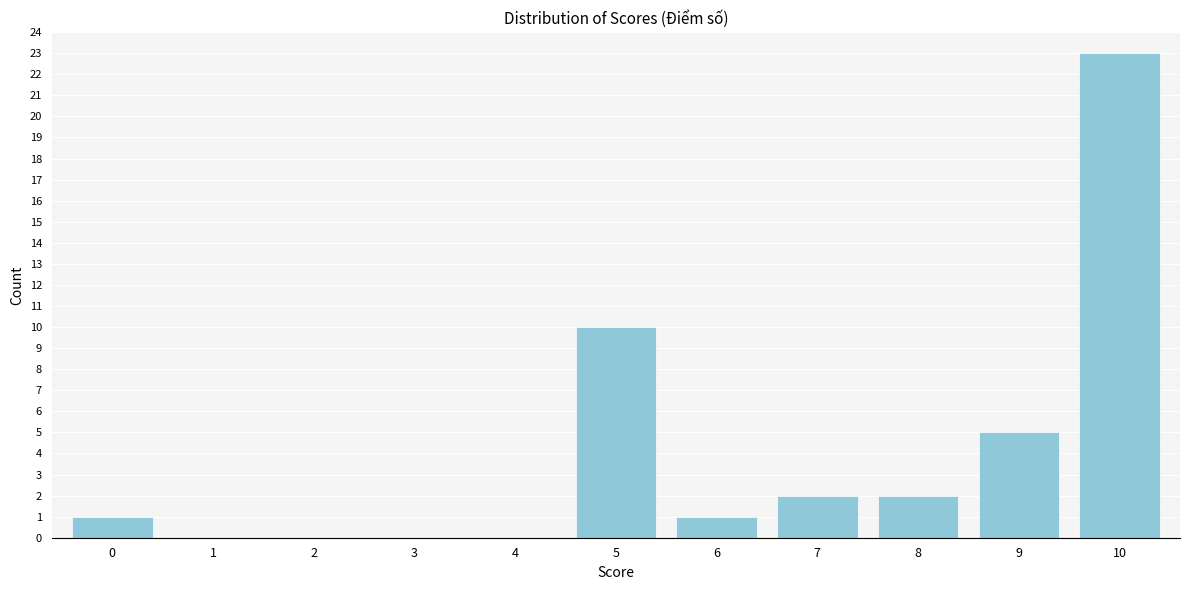

Reading left to right, extract all data points from this chart.

0=1	1=0	2=0	3=0	4=0	5=10	6=1	7=2	8=2	9=5	10=23